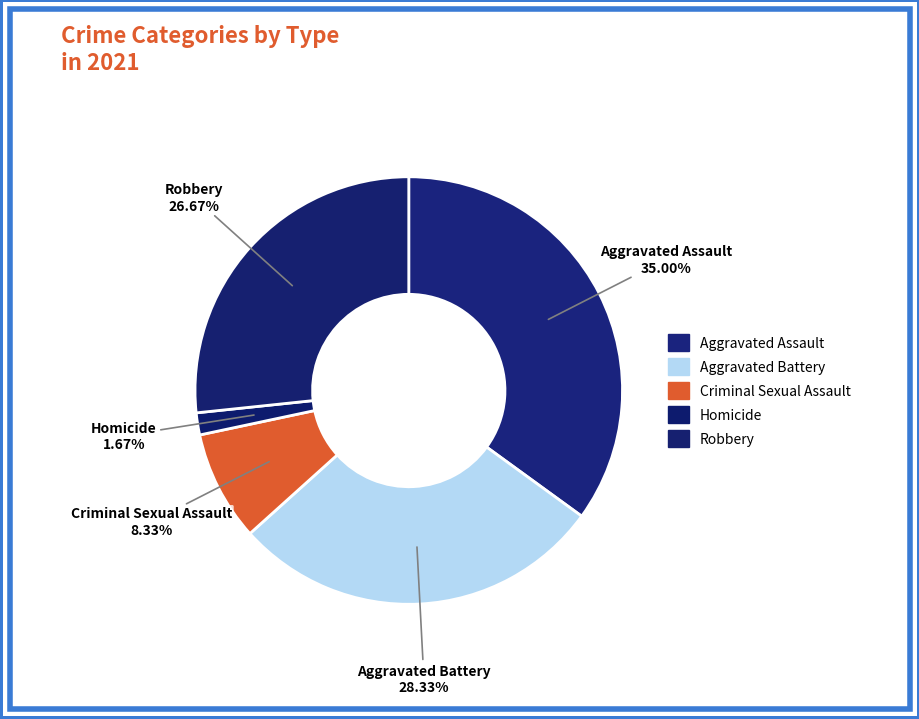

Count the number of slices in the pie.

5